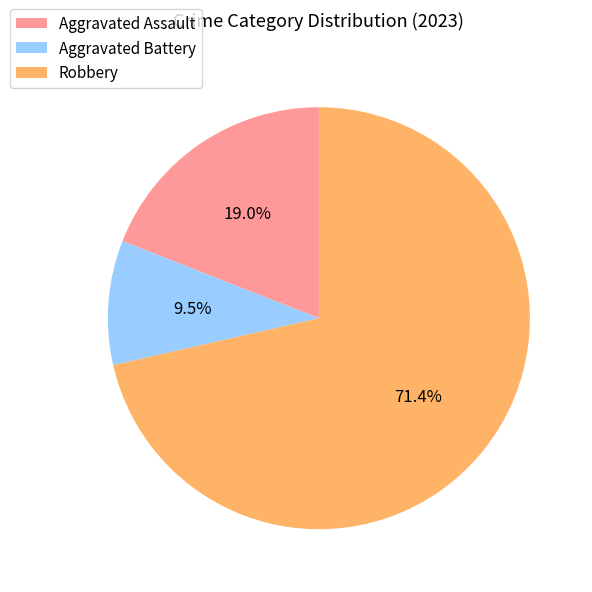

Is the sum of Robbery and Aggravated Battery greater than half?

Yes